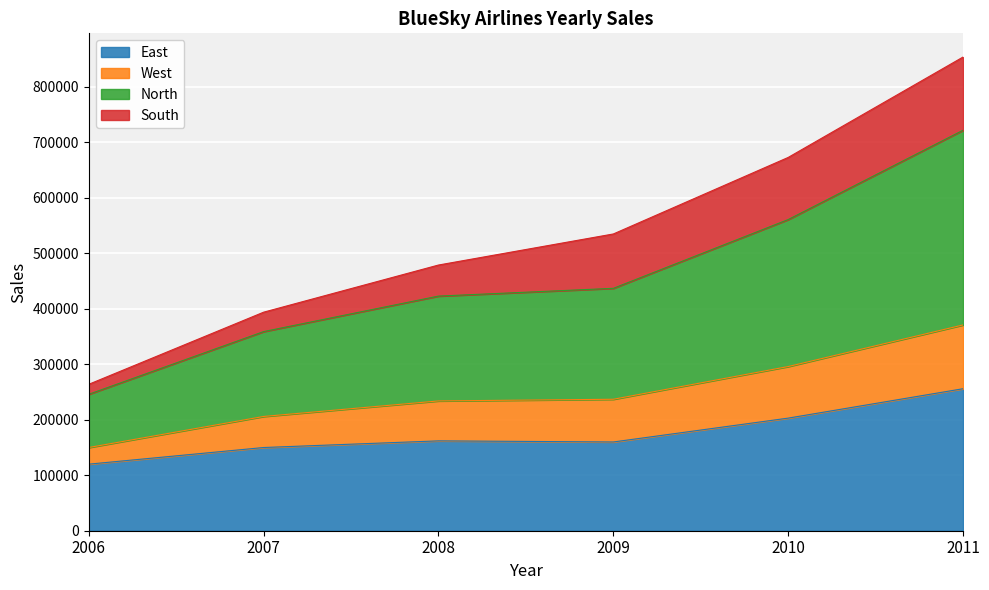

What is the total value across all series at 2009?

535000